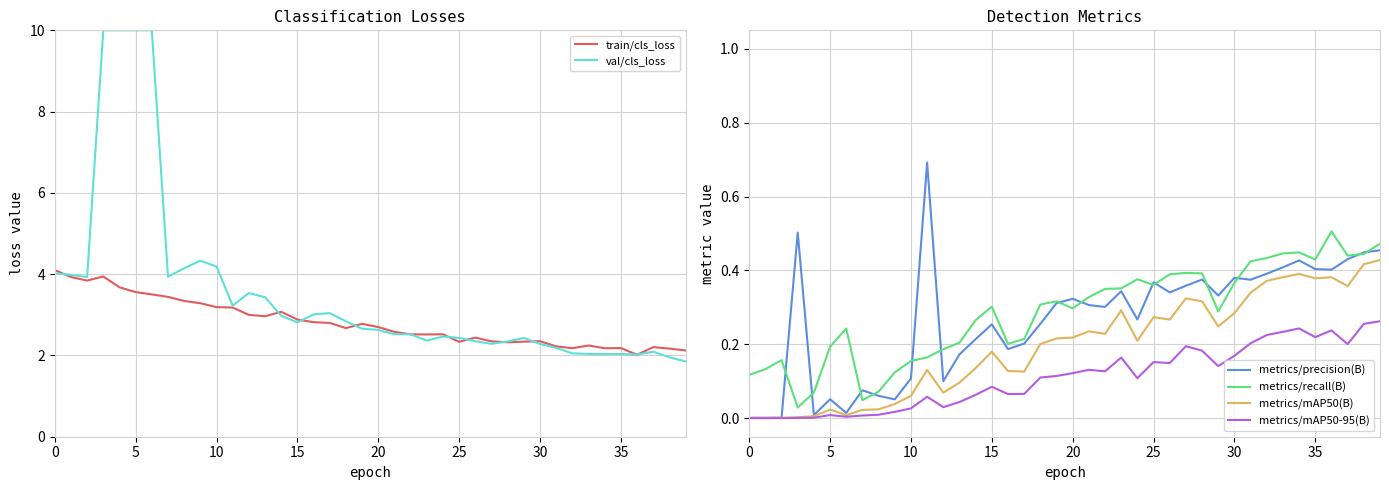

Is this an area chart (filled region under the line)?

No